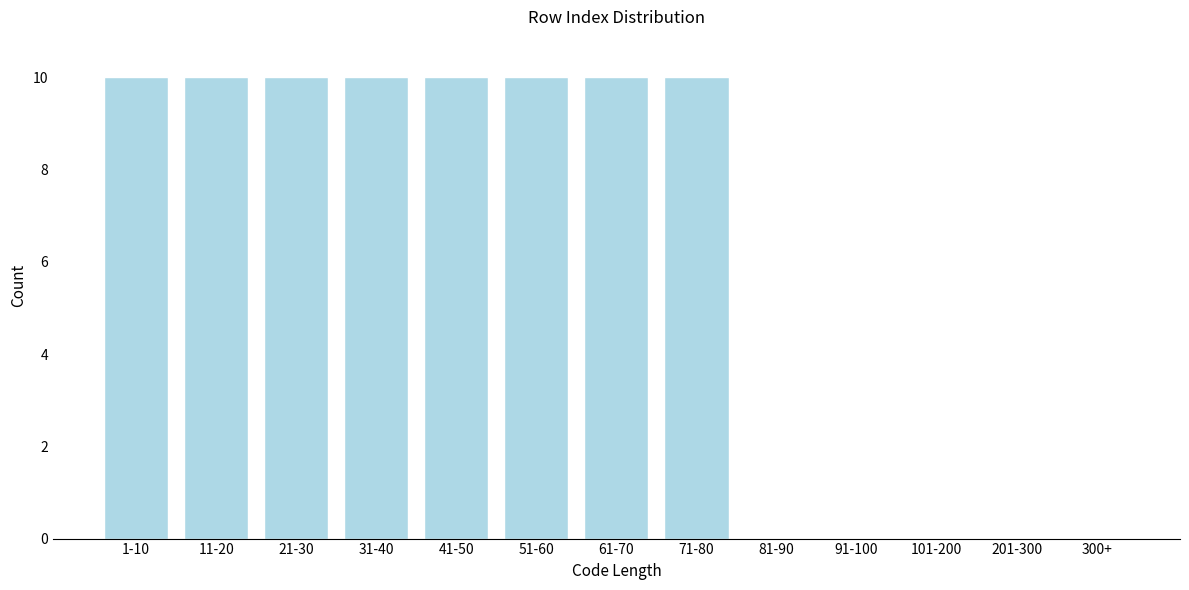

Reading right to left, transcribe all the data shown in this chart.

300+=0	201-300=0	101-200=0	91-100=0	81-90=0	71-80=10	61-70=10	51-60=10	41-50=10	31-40=10	21-30=10	11-20=10	1-10=10